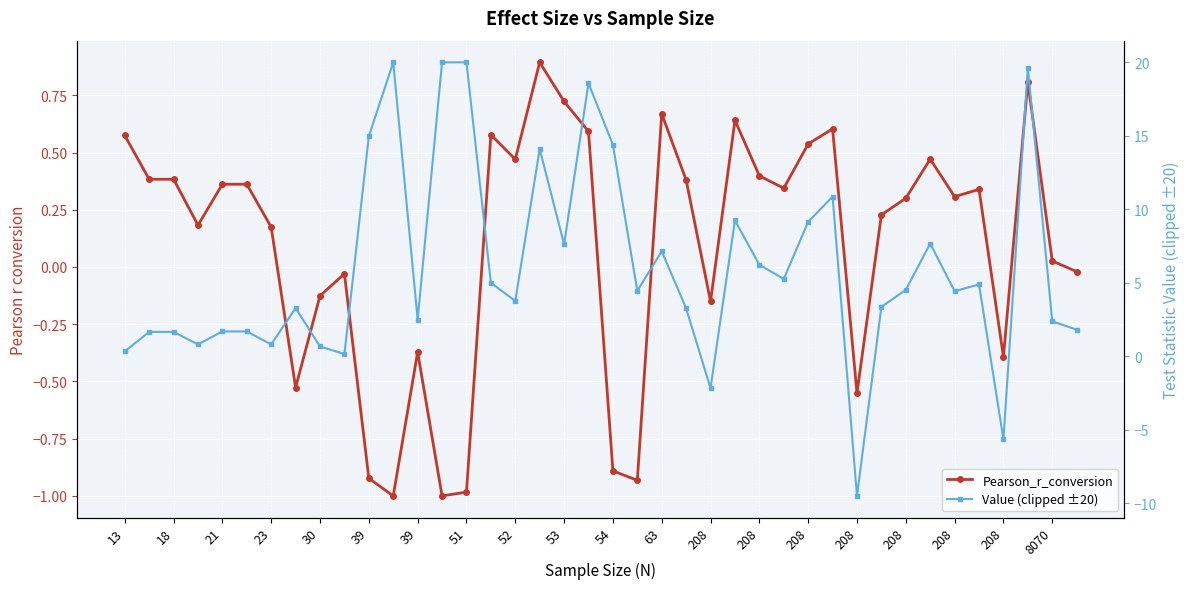

What is the average value of the Pearson_r_conversion series?

0.1